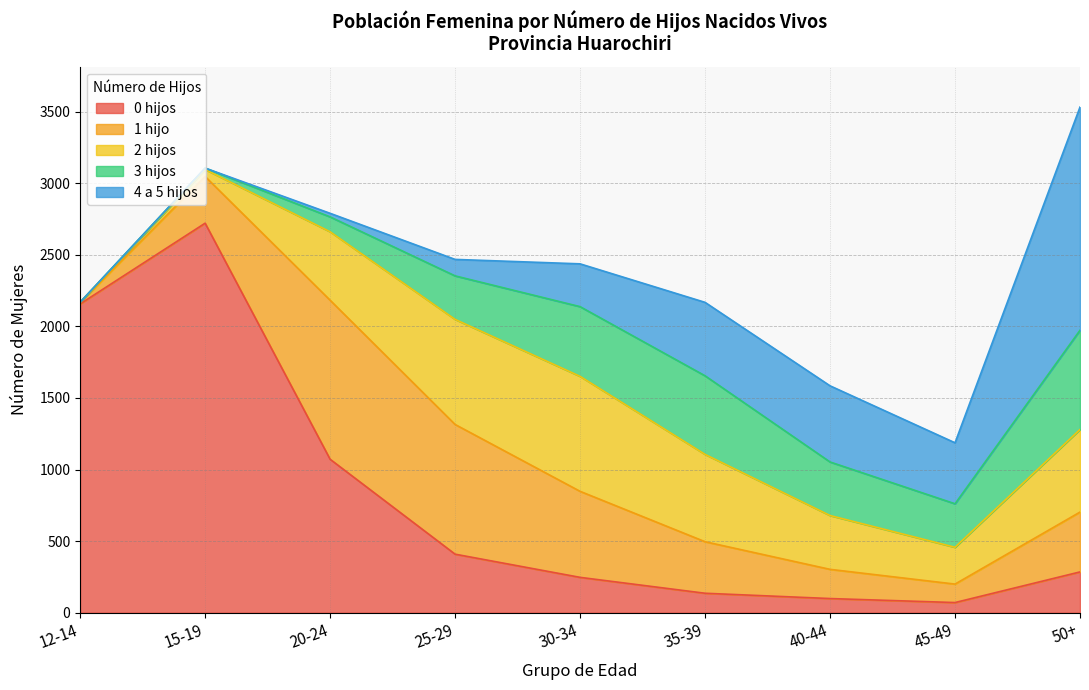

How many data points in 1 hijo are less than 360?

4